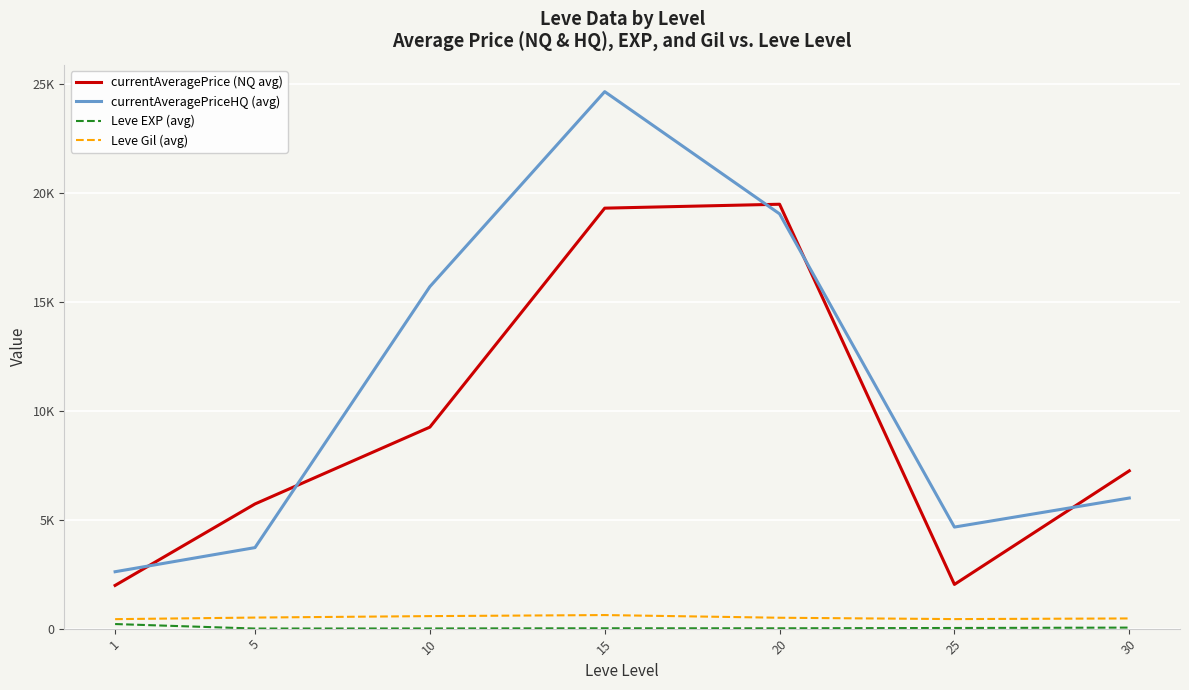

True or false: Leve Gil (avg) has more than 2 points higher than both neighbors.

False